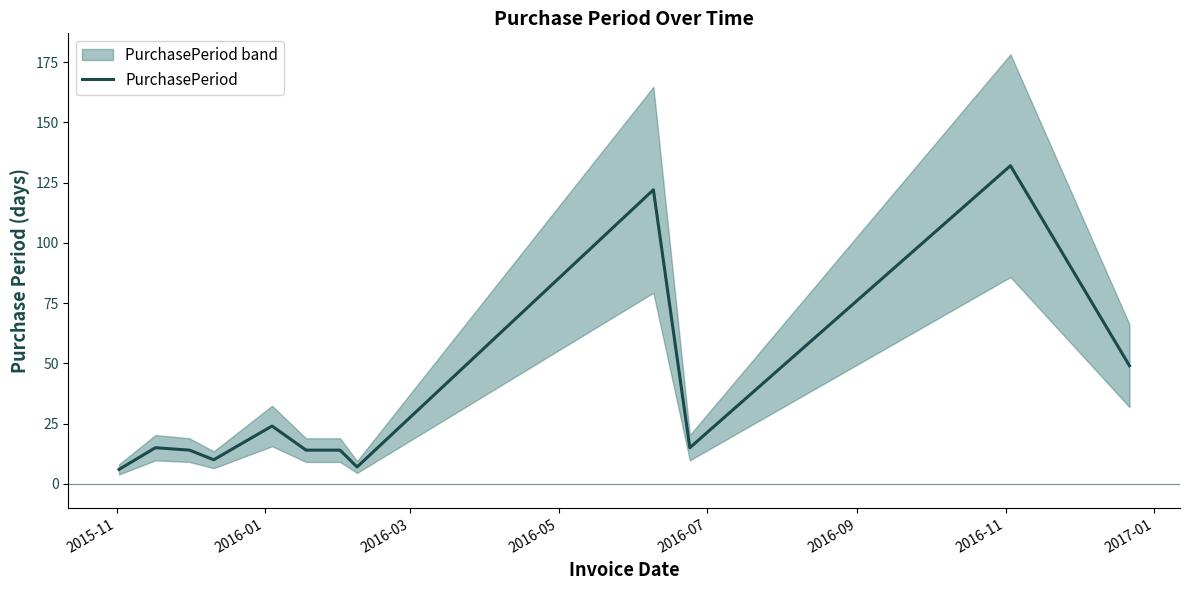

What is the highest value of the PurchasePeriod series?

132